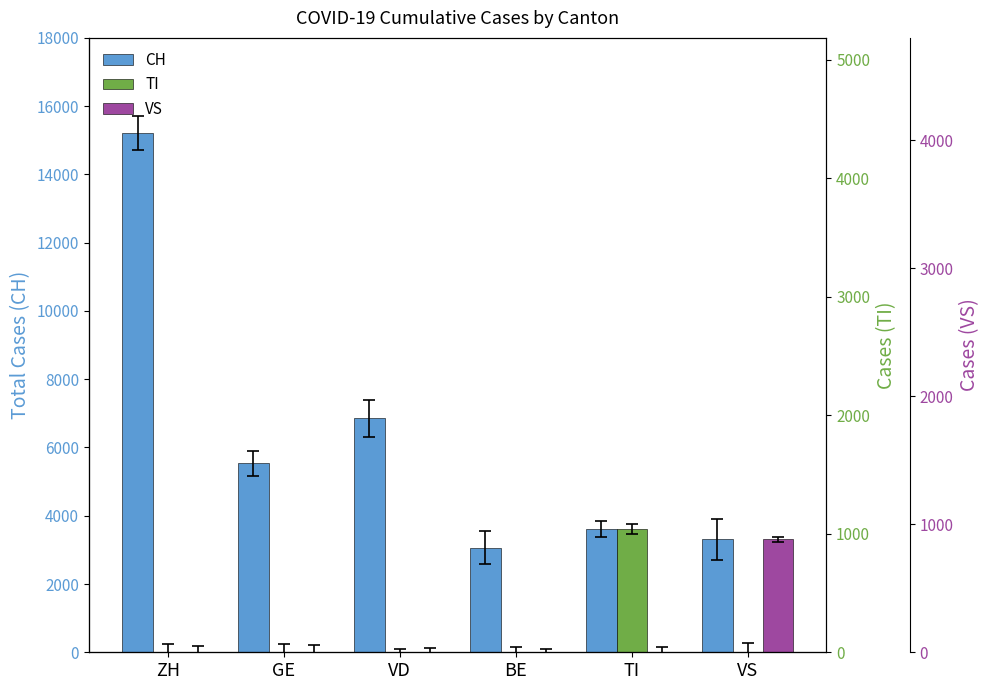

Reading left to right, transcribe all the data shown in this chart.

CH: 15215	5536	6852	3065	3602	3307
TI: 0	0	0	0	3602	0
VS: 0	0	0	0	0	3307